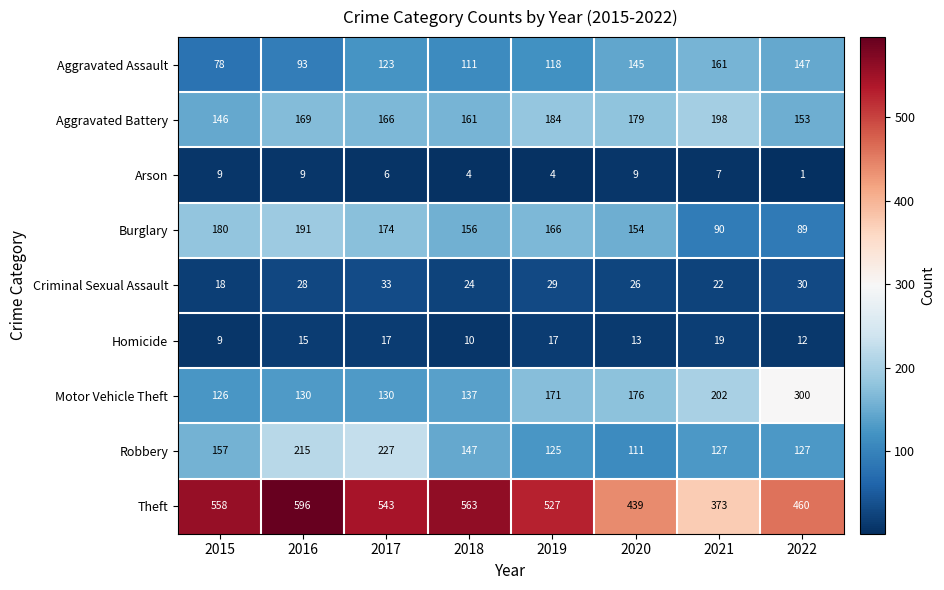

How many distinct data groups are displayed?

9